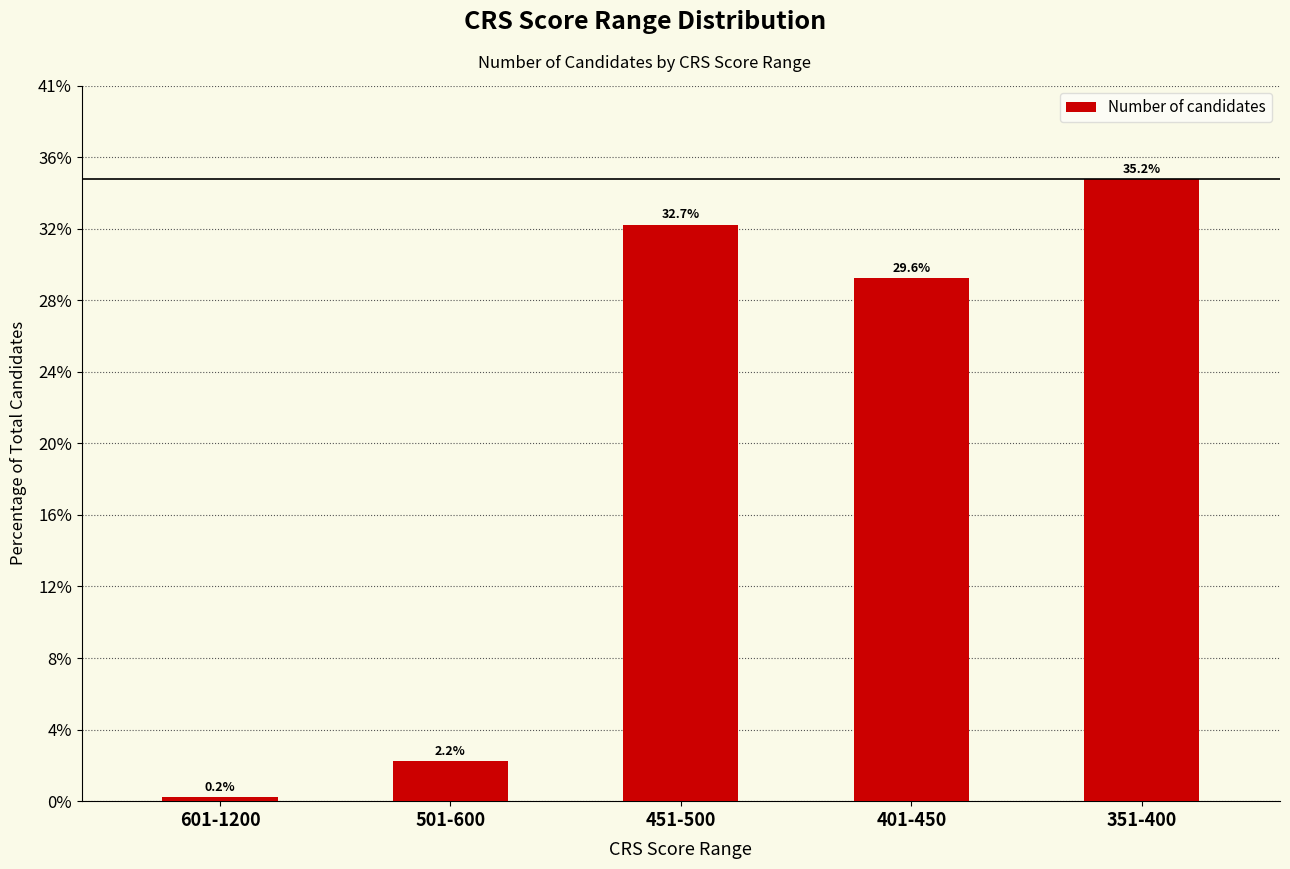

Are the bars horizontal?

No